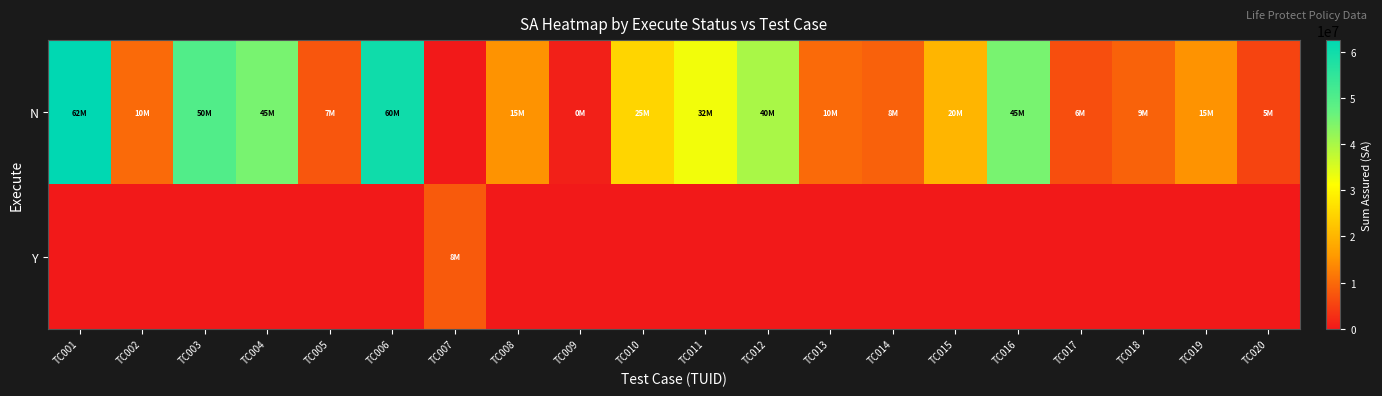

Reading right to left, transcribe all the data shown in this chart.

N: TC020=5300000	TC019=15000000	TC018=9000000	TC017=6500000	TC016=45000000	TC015=20000000	TC014=8900000	TC013=10000000	TC012=40000000	TC011=32500000	TC010=25000000	TC009=900000	TC008=15000000	TC007=0	TC006=60000000	TC005=7500000	TC004=45000000	TC003=50000000	TC002=10000000	TC001=62500000
Y: TC020=0	TC019=0	TC018=0	TC017=0	TC016=0	TC015=0	TC014=0	TC013=0	TC012=0	TC011=0	TC010=0	TC009=0	TC008=0	TC007=8000000	TC006=0	TC005=0	TC004=0	TC003=0	TC002=0	TC001=0